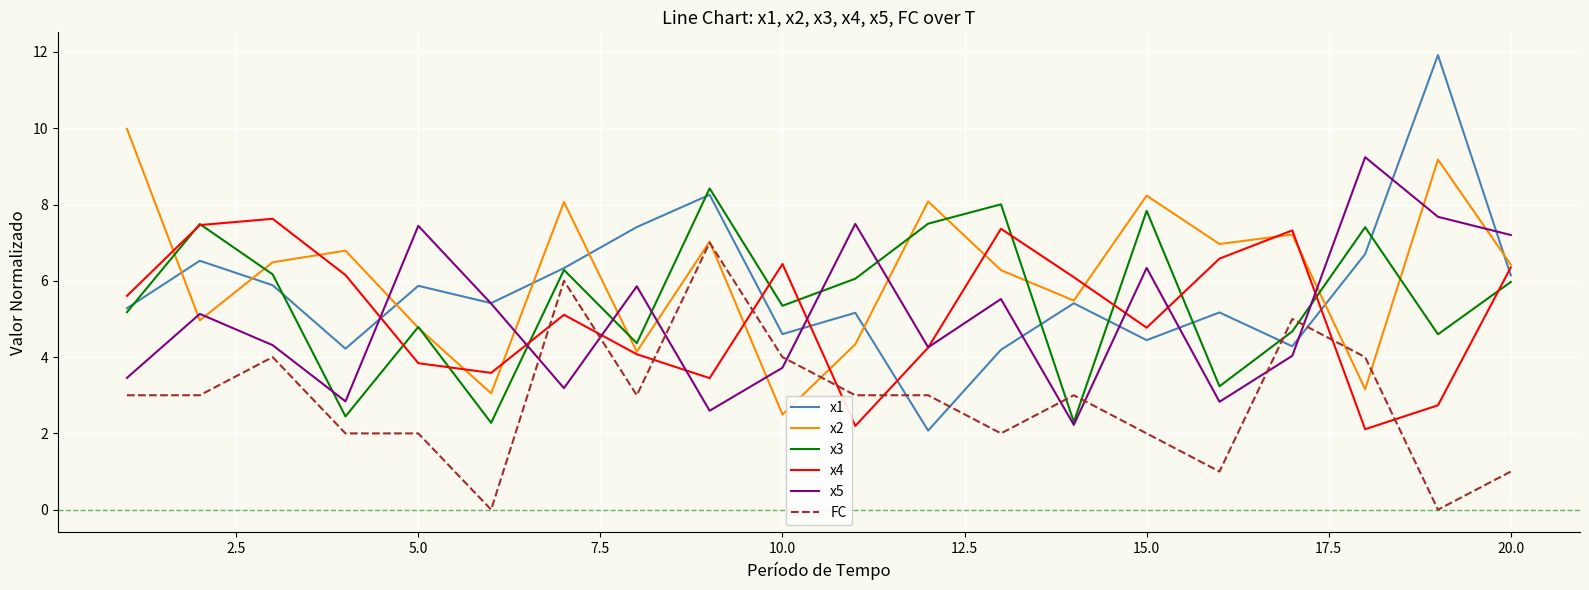

Rank the series by their maximum value, from highest to lowest.

x1, x2, x5, x3, x4, FC